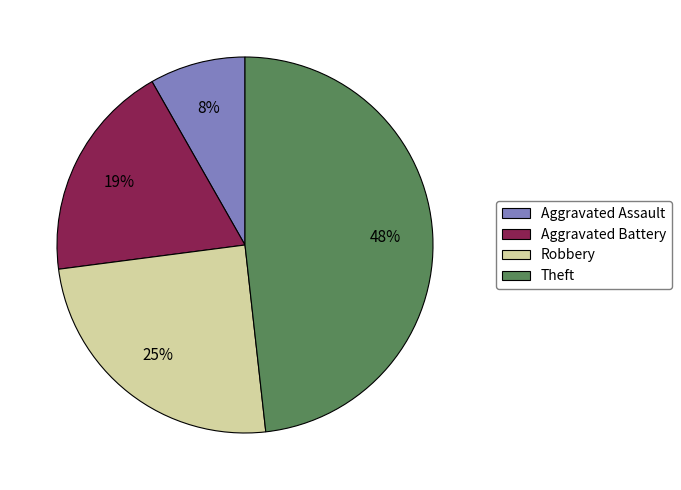

Do Robbery and Aggravated Battery together represent more than half of the pie?

No